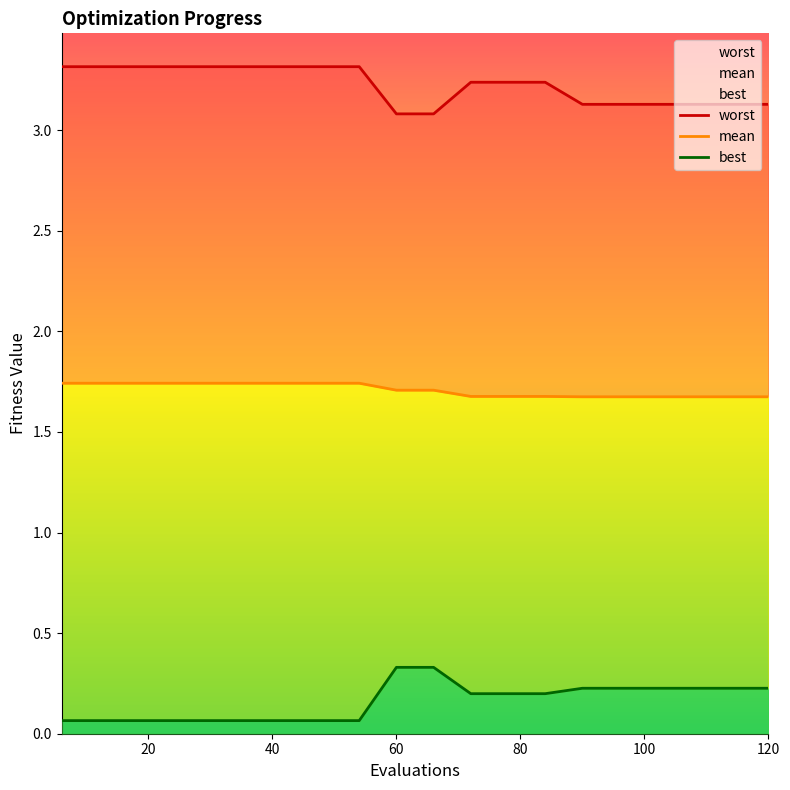

What is the lowest value of the mean series?

1.7